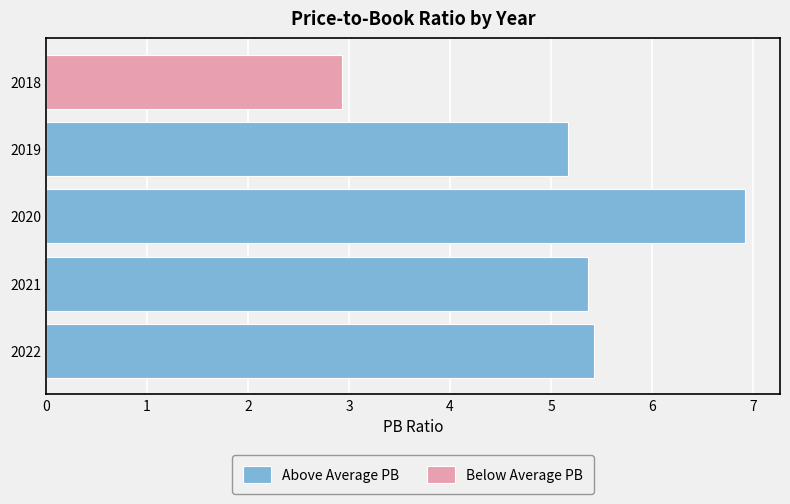

The Above Average PB series shows 1.1 at 2021. True or false?

False